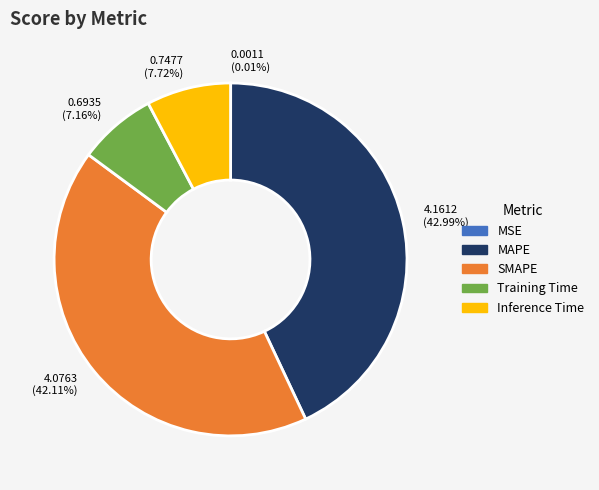

To the nearest percent, what is the average slice percentage?

20%